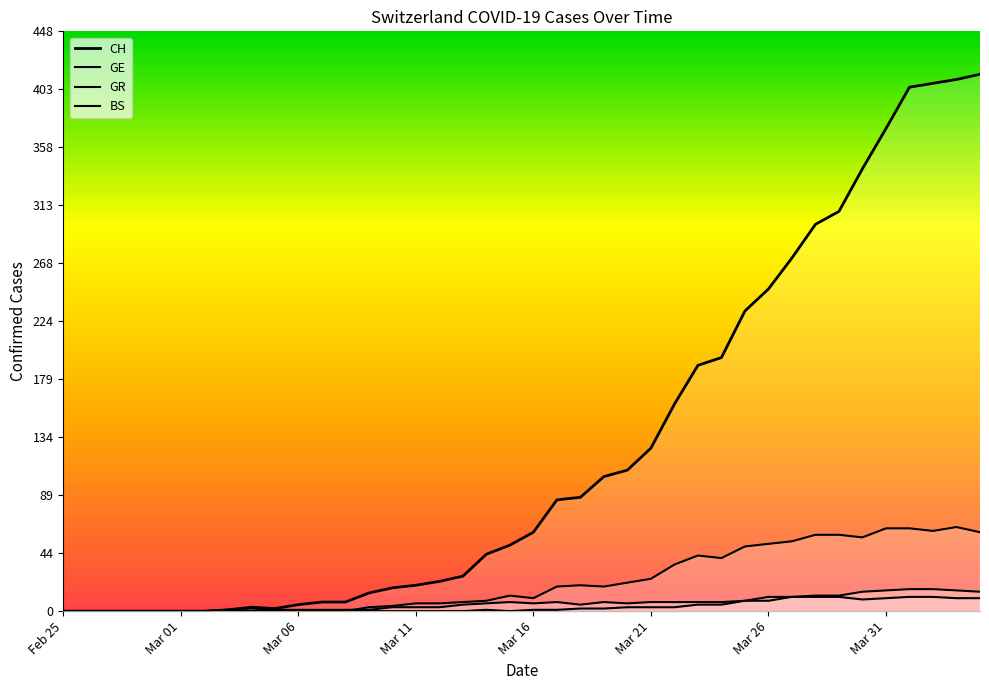

True or false: GE has more than 1 points higher than both neighbors.

True